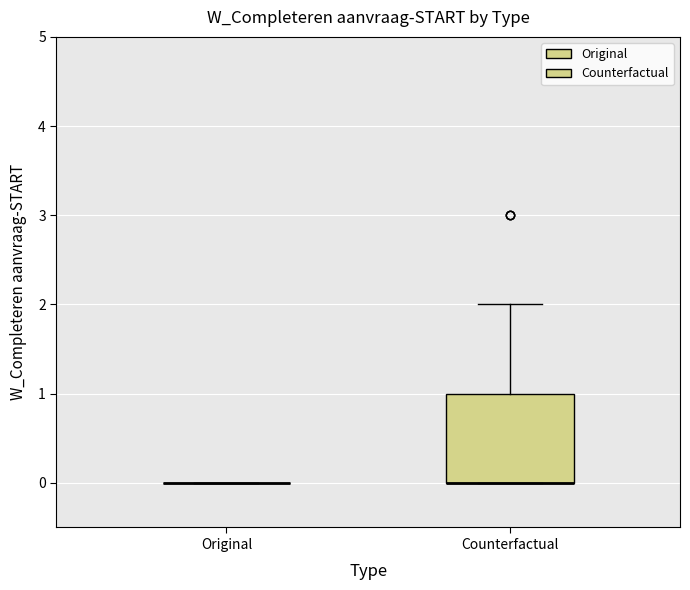

Reading left to right, read every box against the y-axis: the position of its median line, the range the box covers, and the ends of its whiskers. The values are not printed on the chart, so give them approximately, as read against the axis.

Original: box collapsed to a line at 0, whiskers 0 to 0
Counterfactual: median 0 (drawn on the box's lower edge), box 0 to 1, whiskers 0 to 2